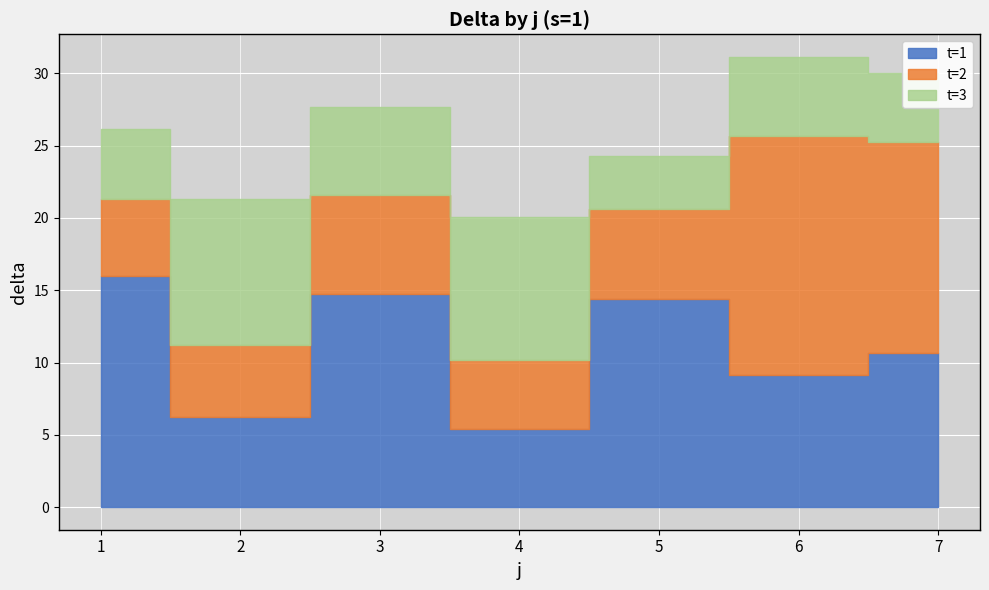

Which series has the widest spread of values?

t=2